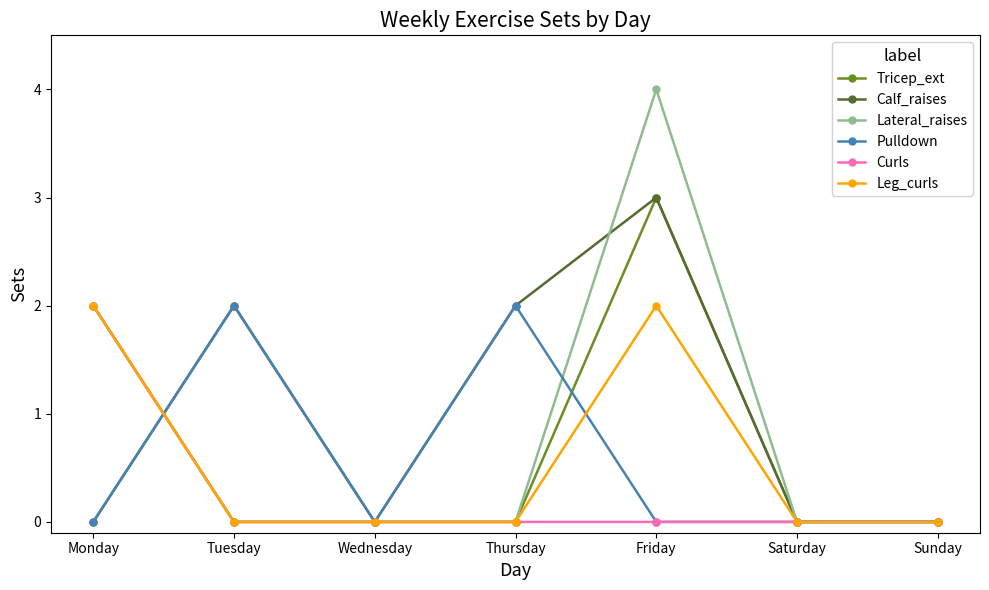

Reading right to left, transcribe all the data shown in this chart.

Tricep_ext: 0	0	3	0	0	0	2
Calf_raises: 0	0	3	2	0	2	0
Lateral_raises: 0	0	4	0	0	0	2
Pulldown: 0	0	0	2	0	2	0
Curls: 0	0	0	0	0	0	2
Leg_curls: 0	0	2	0	0	0	2